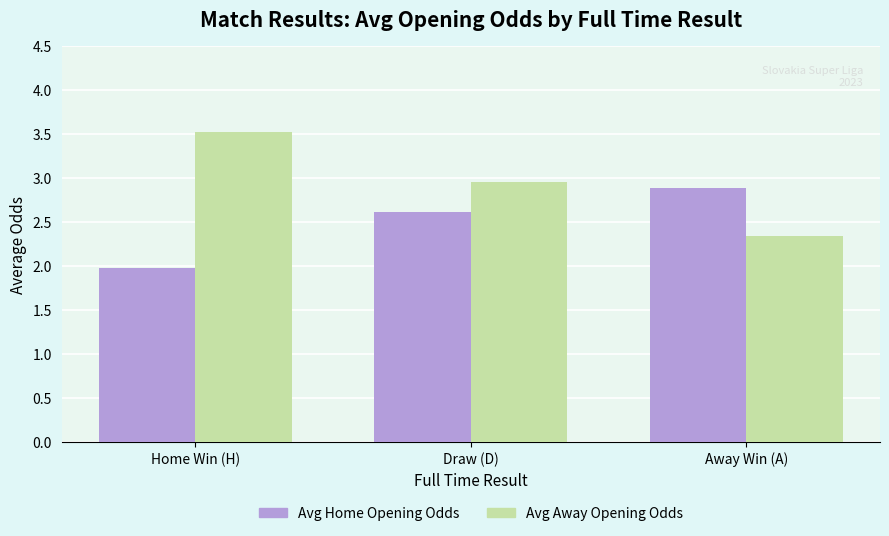

How many data points in Avg Home Opening Odds are less than 2?

1